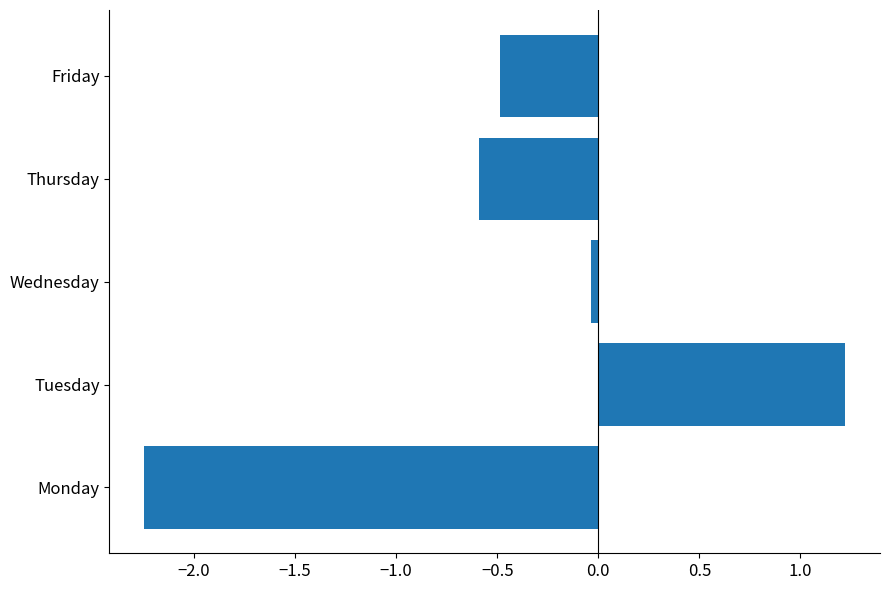

At which category does the chart reach its minimum across all series?

Monday